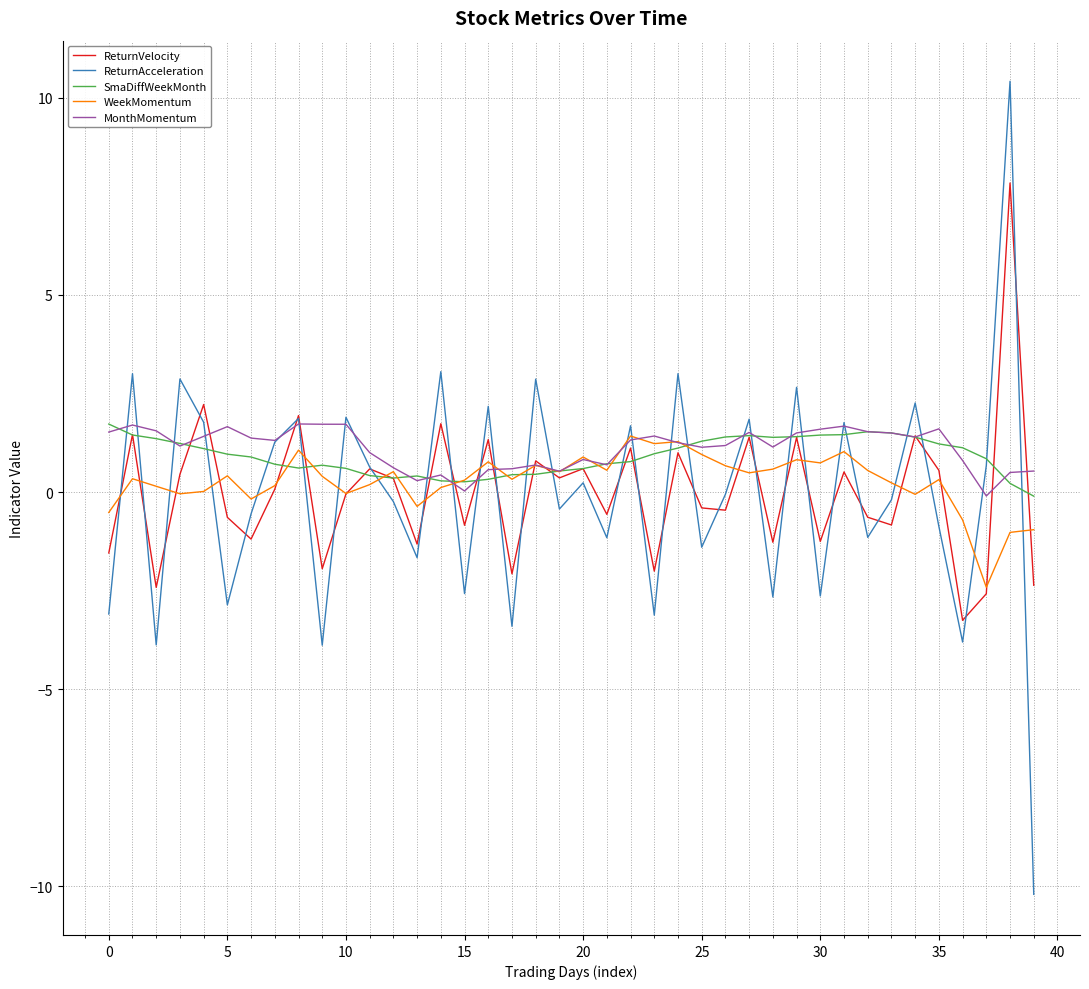

Which series has the widest spread of values?

ReturnAcceleration